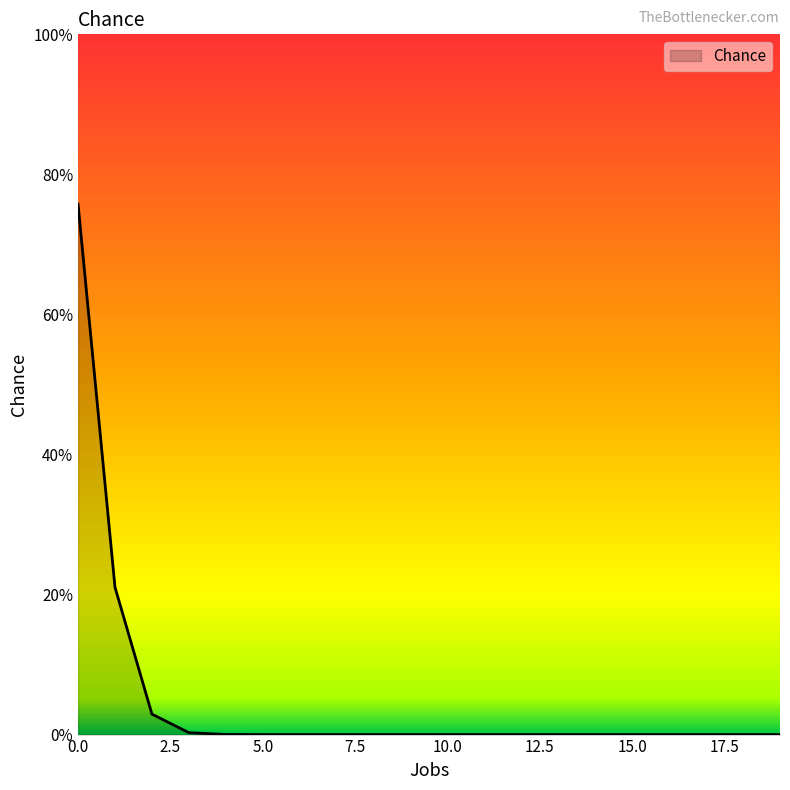

What is the greatest value displayed?

0.8